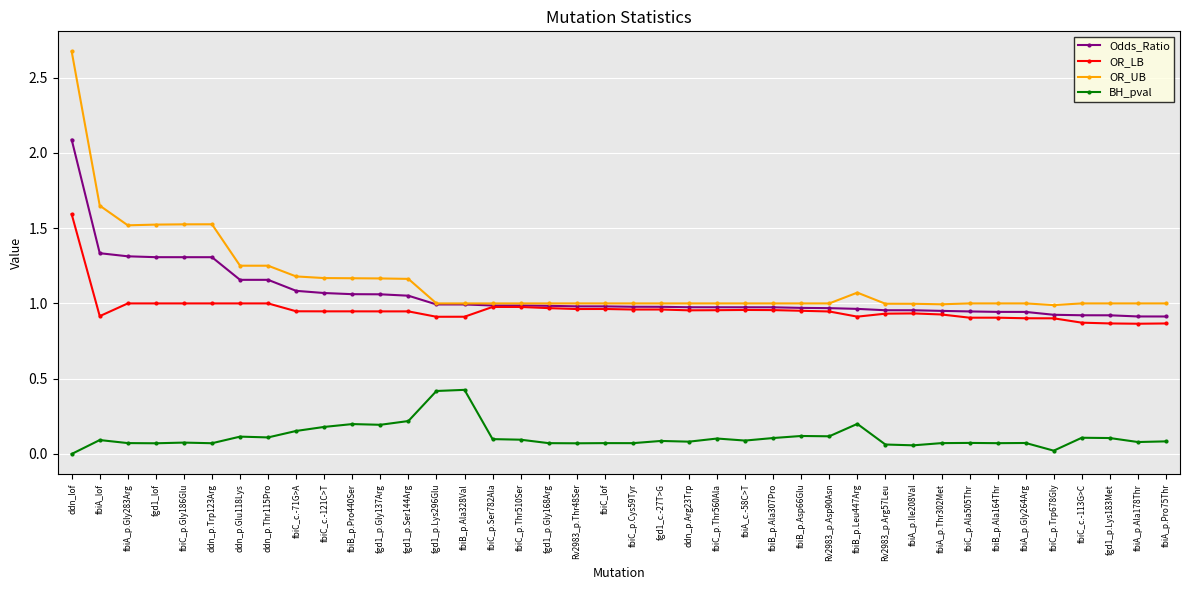

True or false: OR_LB and OR_UB intersect in this chart.

False